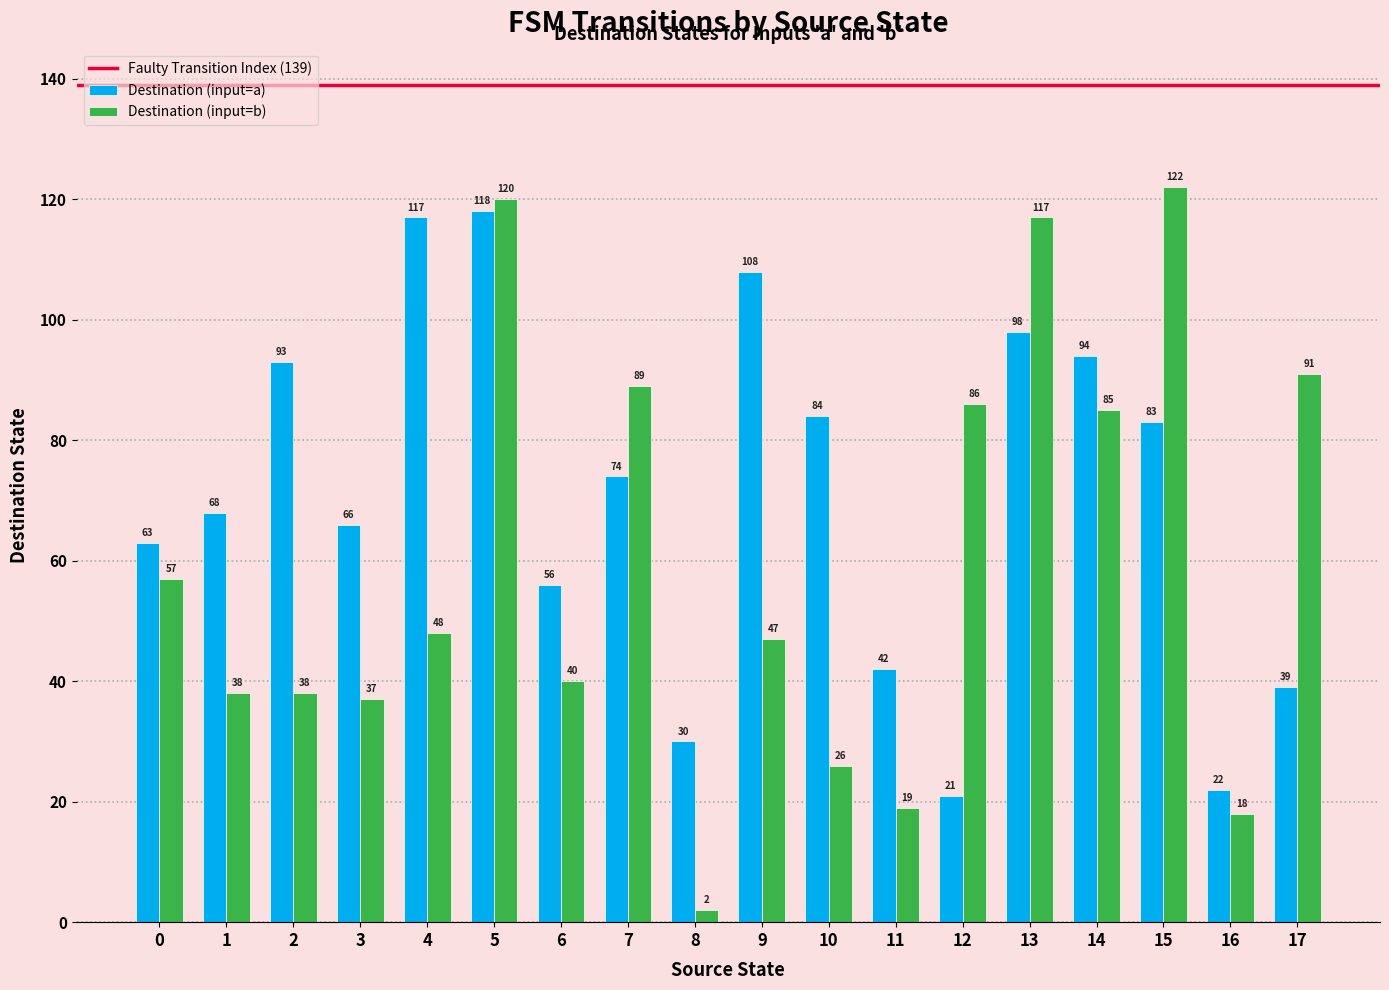

What is the average value of the Destination (input=a) series?

71